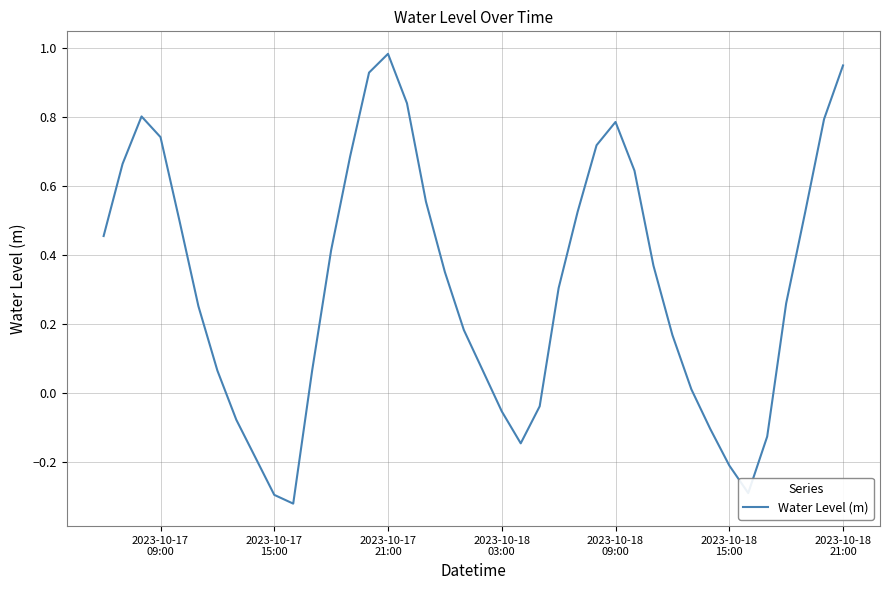

How many values are below zero?

11